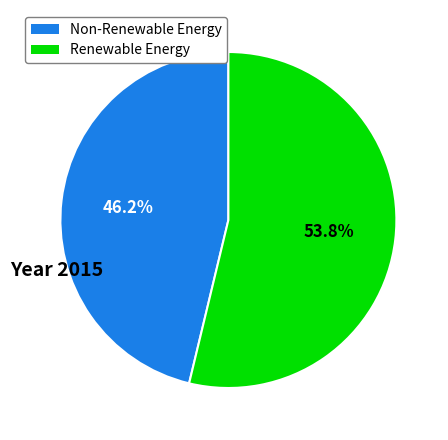

Is there a majority slice in this chart?

Yes